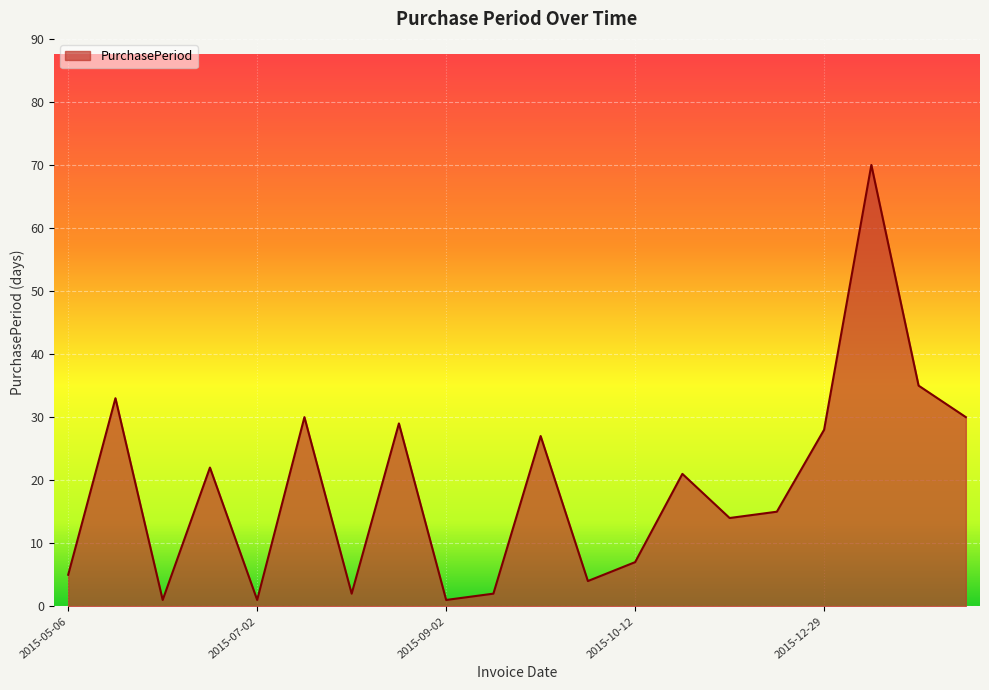

Reading left to right, transcribe all the data shown in this chart.

5	33	1	22	1	30	2	29	1	2	27	4	7	21	14	15	28	70	35	30